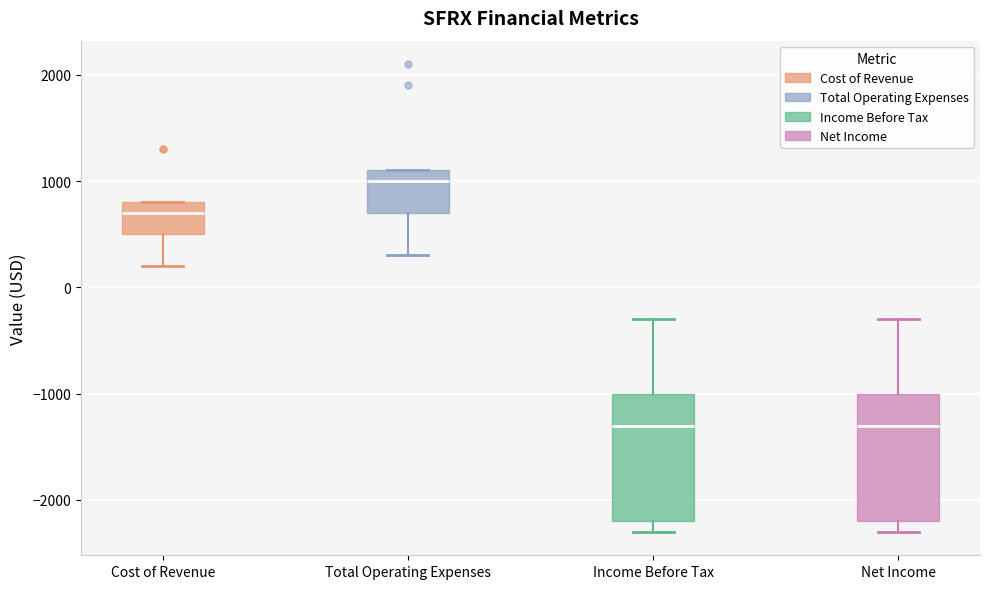

Where does the median line of the box for Total Operating Expenses sit on the y-axis? The values are not printed on the chart, so give them approximately, as read against the axis.

1000